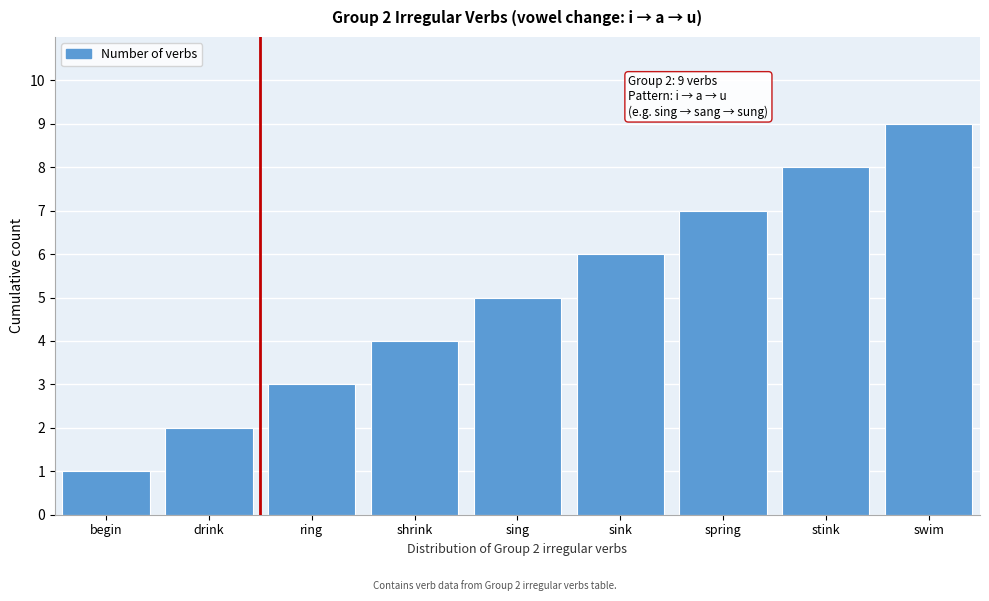

What is the approximate value at shrink?

4